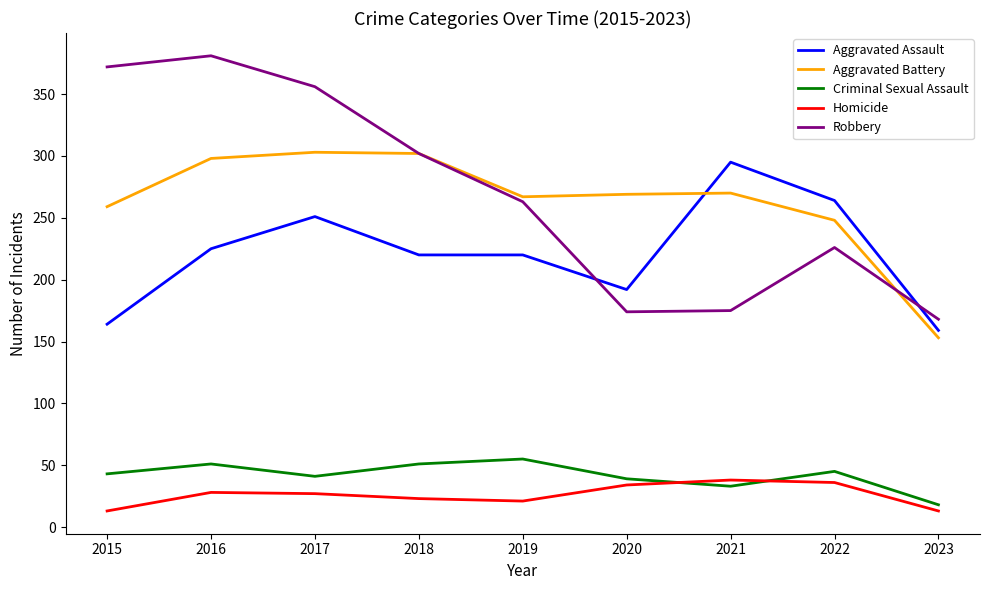

List the series in order of their peak value, lowest first.

Homicide, Criminal Sexual Assault, Aggravated Assault, Aggravated Battery, Robbery